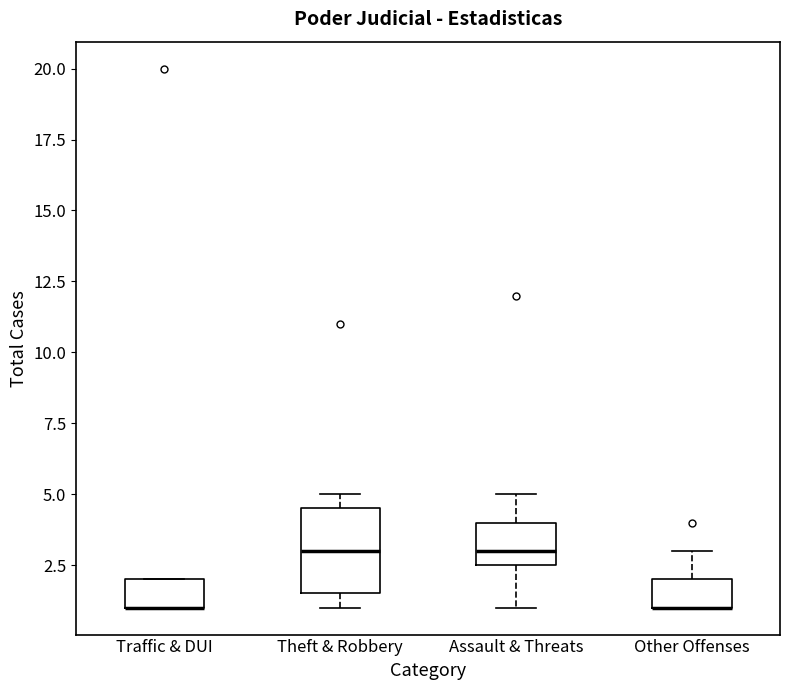

Which box is the tallest, from its lower edge to its upper edge?

Theft & Robbery